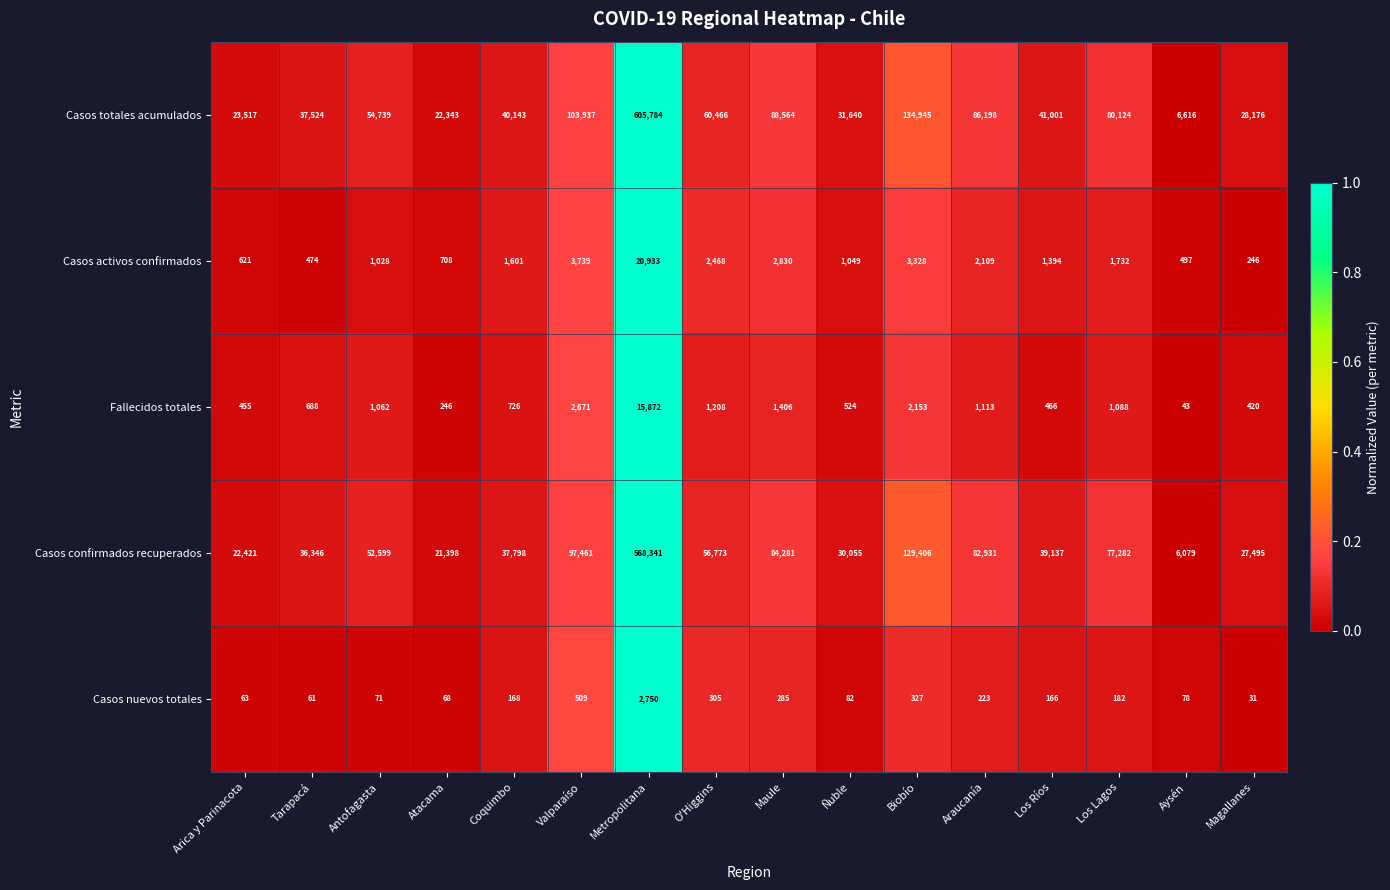

What is the sum of the Casos activos confirmados values at Maule and Coquimbo?

4431